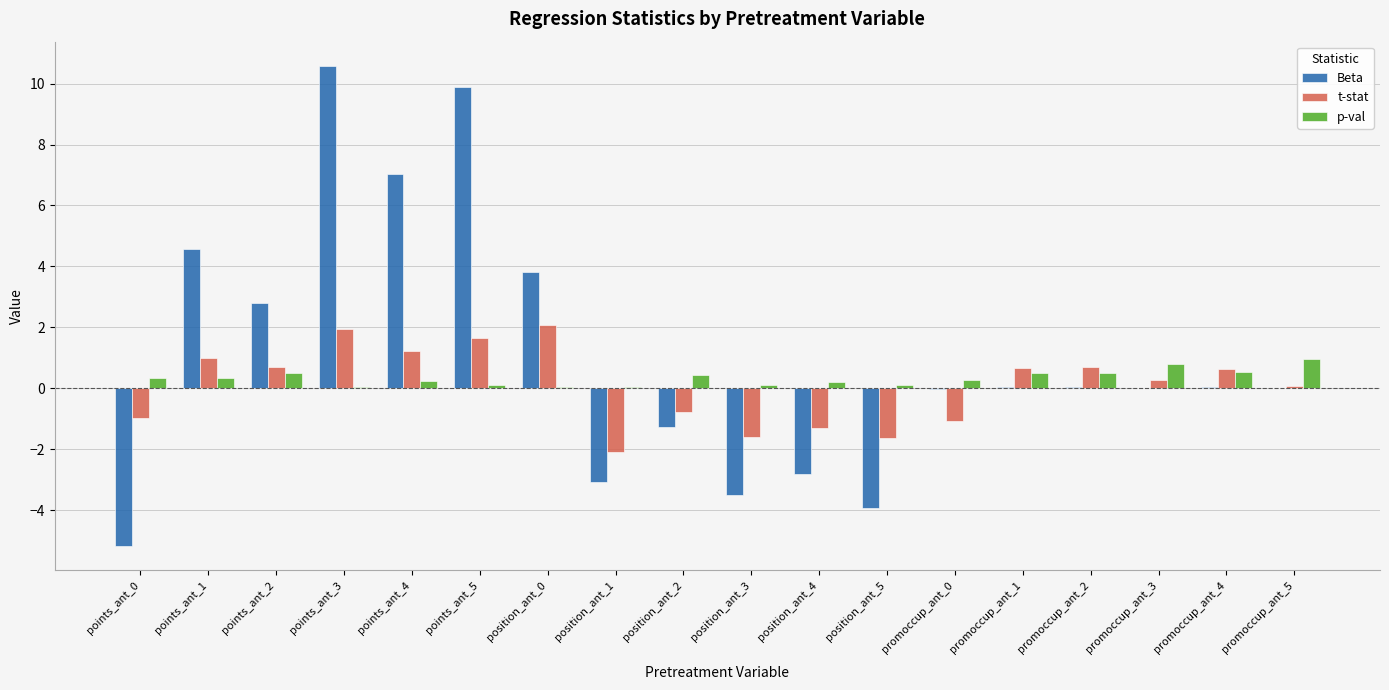

Is the value of p-val at points_ant_1 greater than the value of t-stat at points_ant_1?

No